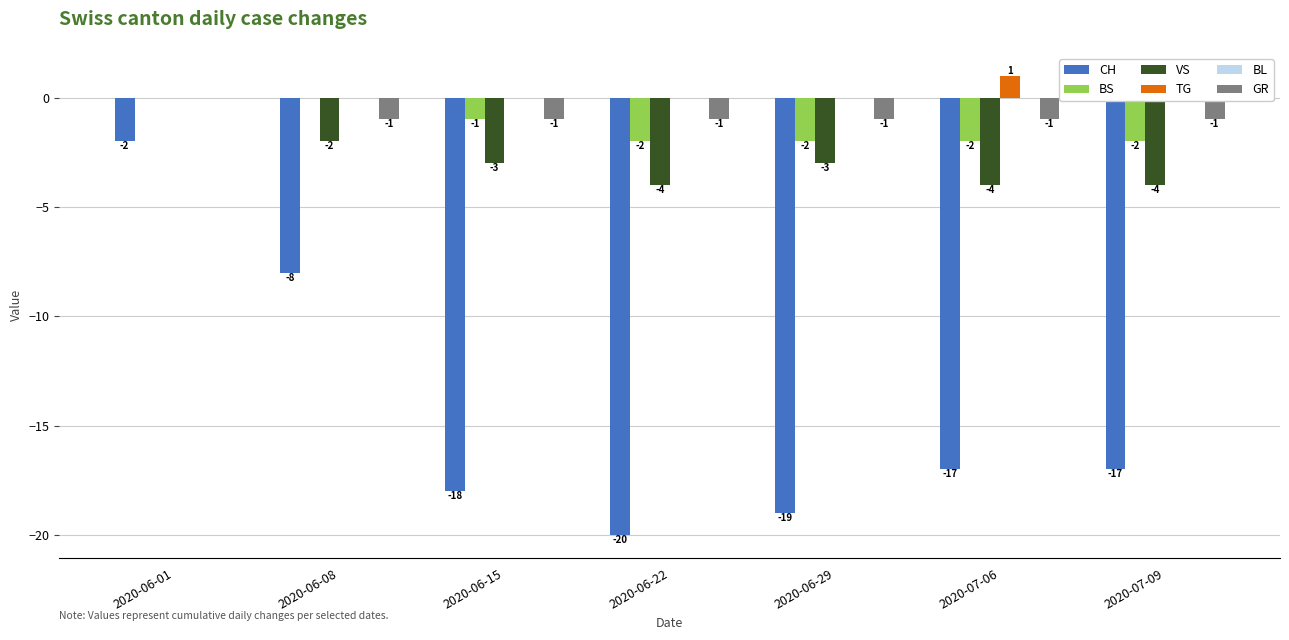

What is the highest value of the CH series?

-2